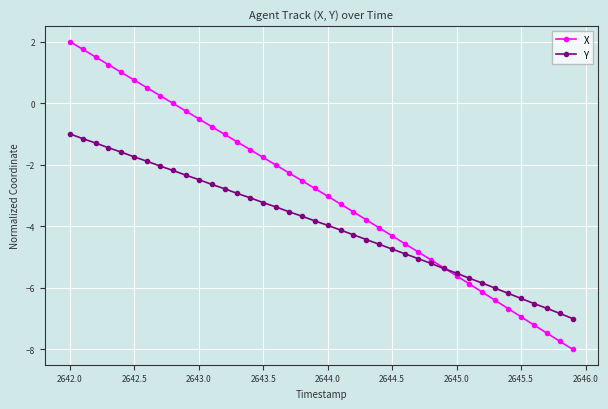

True or false: X and Y intersect in this chart.

True